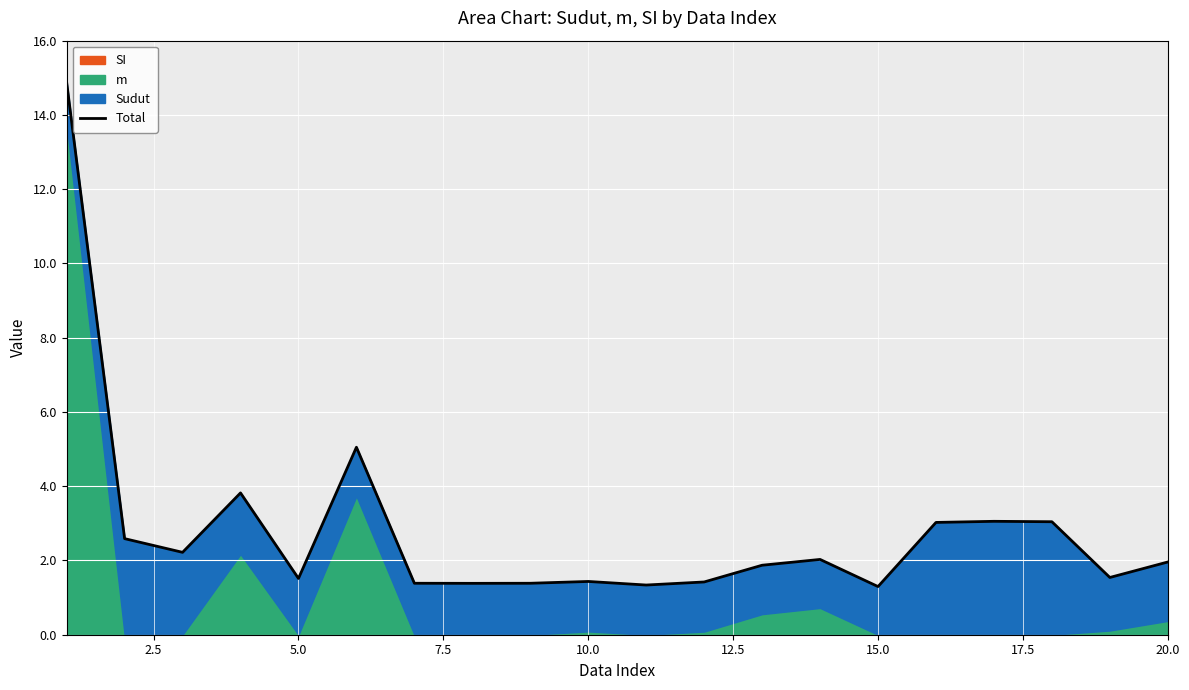

What is the smallest value displayed?

1.3